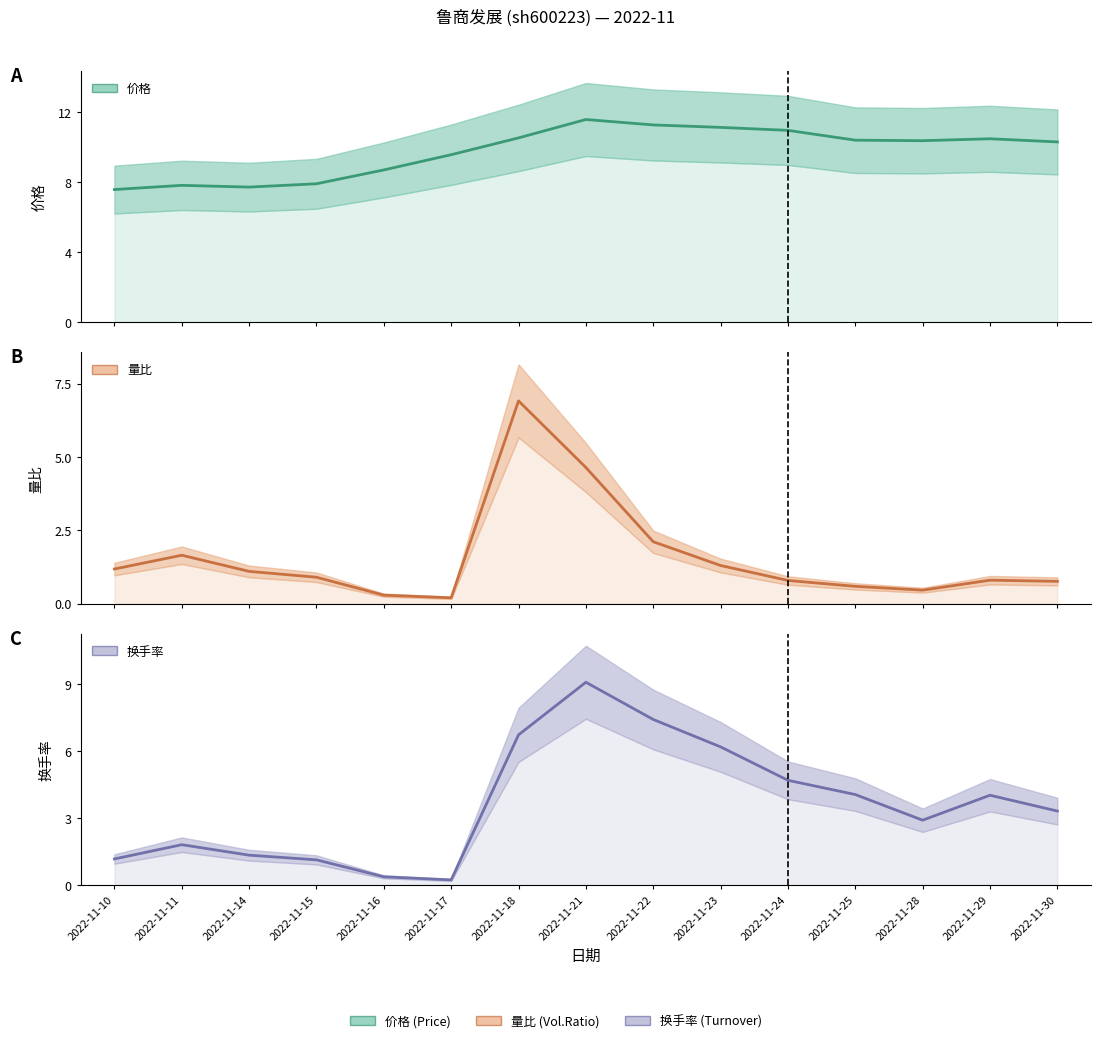

Rank the series by their maximum value, from highest to lowest.

价格 (line), 换手率 (line), 量比 (line)